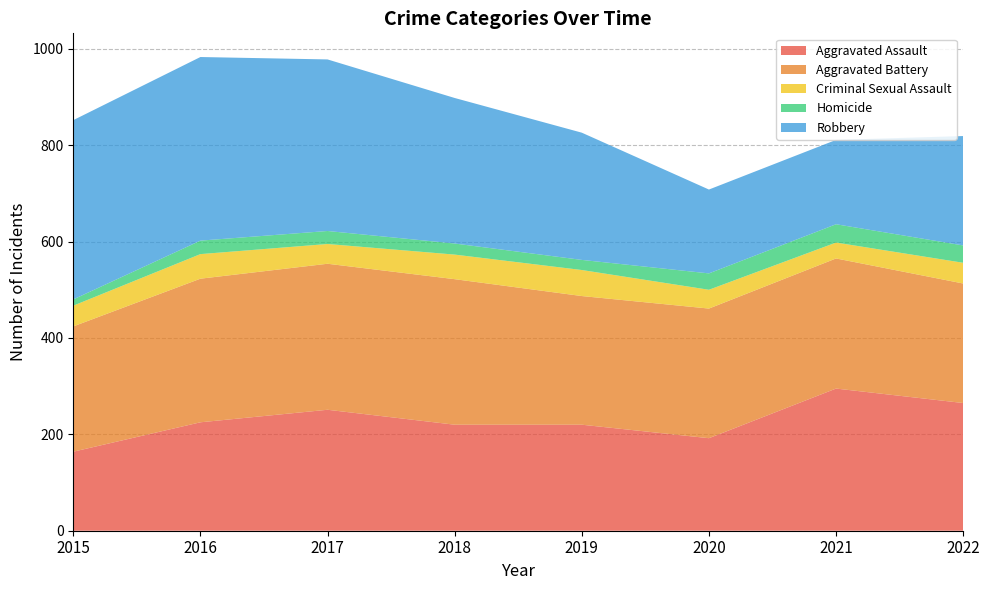

Reading left to right, list all the values displayed in this chart.

Aggravated Assault: 2015=164	2016=225	2017=251	2018=220	2019=220	2020=192	2021=295	2022=265
Aggravated Battery: 2015=260	2016=298	2017=303	2018=302	2019=267	2020=269	2021=270	2022=248
Criminal Sexual Assault: 2015=43	2016=51	2017=41	2018=51	2019=54	2020=39	2021=33	2022=43
Homicide: 2015=13	2016=28	2017=27	2018=23	2019=21	2020=34	2021=38	2022=36
Robbery: 2015=372	2016=381	2017=356	2018=302	2019=264	2020=174	2021=175	2022=227